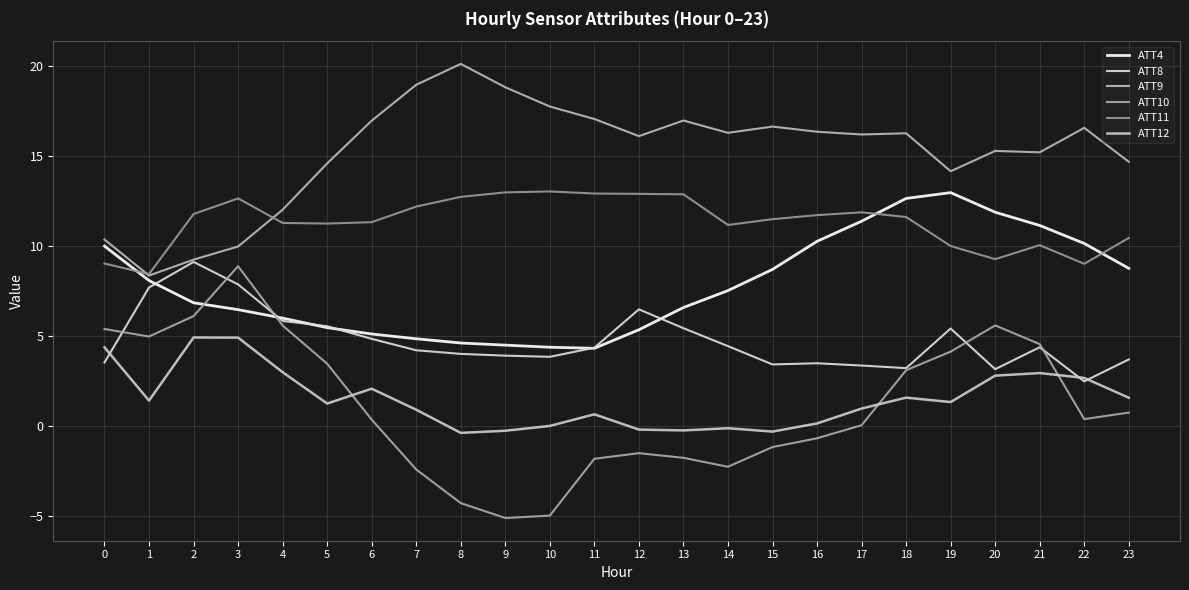

What is the value of the ATT8 point at the 6th from the left?

5.5